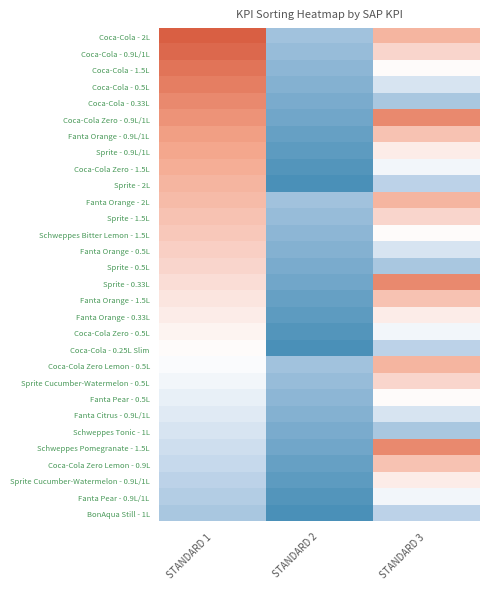

Count the number of data series in this chart.

30